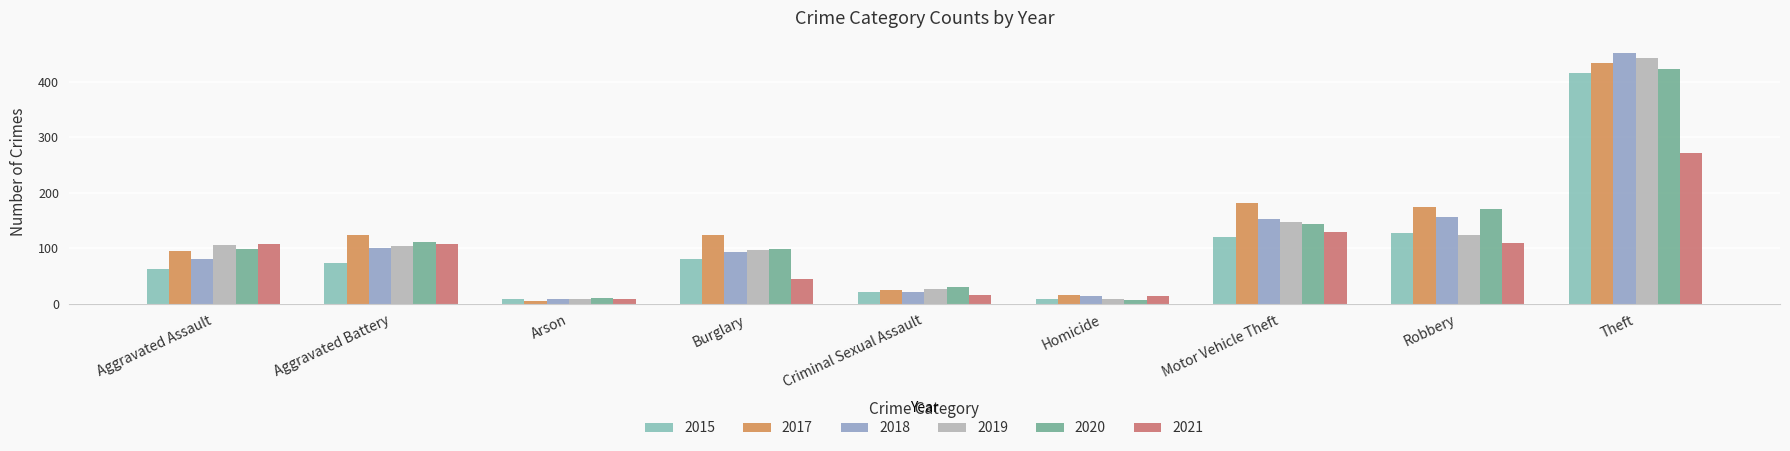

What is the total value across all series at Homicide?

67